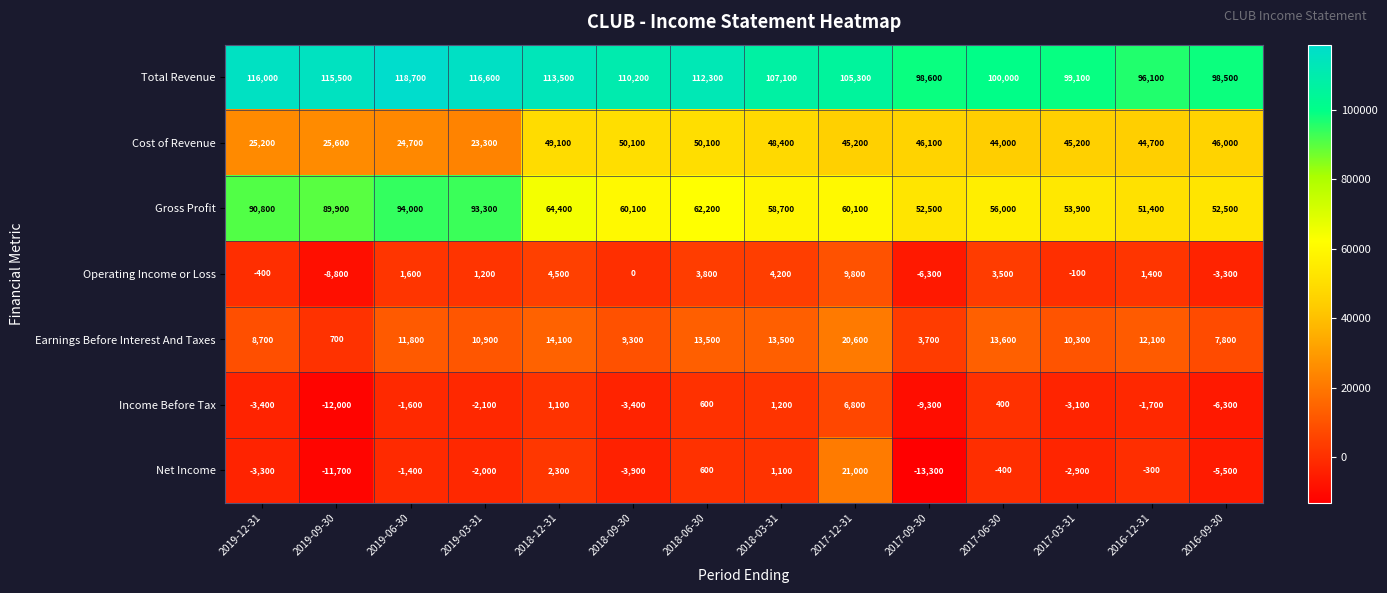

Rank the series at 2019-03-31 from lowest to highest value.

Income Before Tax, Net Income, Operating Income or Loss, Earnings Before Interest And Taxes, Cost of Revenue, Gross Profit, Total Revenue